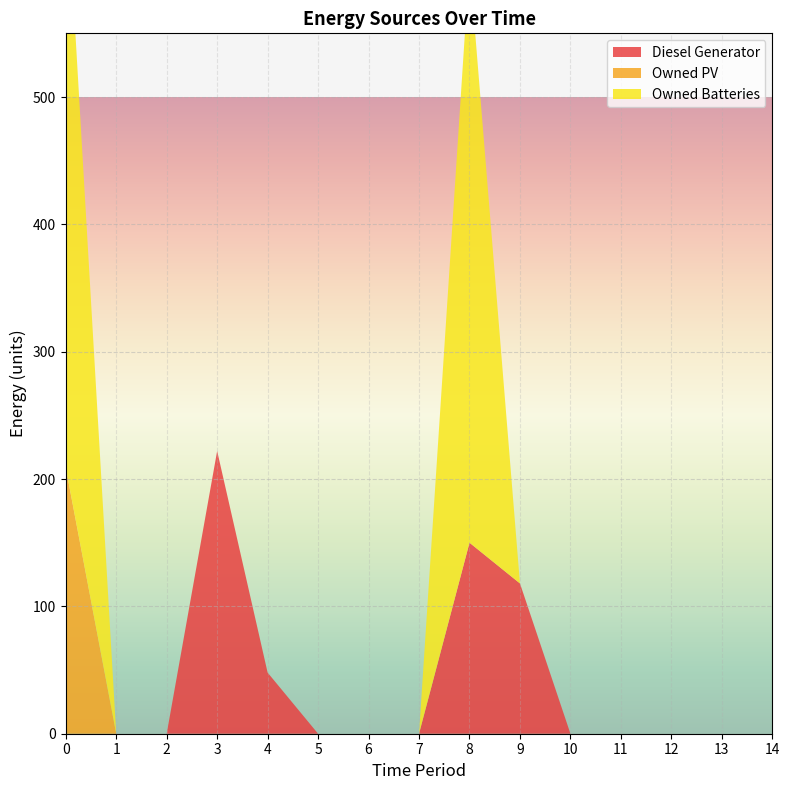

Reading right to left, transcribe all the data shown in this chart.

Diesel Generator: 14=0	13=0	12=0	11=0	10=0	9=118	8=150	7=0	6=0	5=0	4=48	3=222	2=0	1=0	0=0
Owned PV: 14=0	13=0	12=0	11=0	10=0	9=0	8=0	7=0	6=0	5=0	4=0	3=0	2=0	1=0	0=209
Owned Batteries: 14=0	13=0	12=0	11=0	10=0	9=0	8=455	7=0	6=0	5=0	4=0	3=0	2=0	1=0	0=471